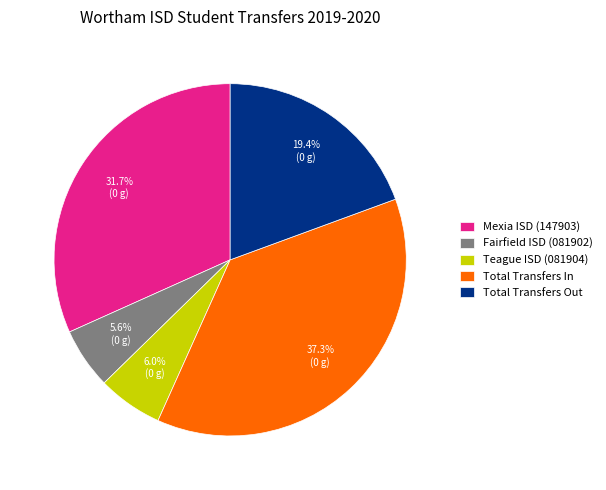

To the nearest percent, what is the difference between the Teague ISD (081904) and Total Transfers In slice percentages?

31%